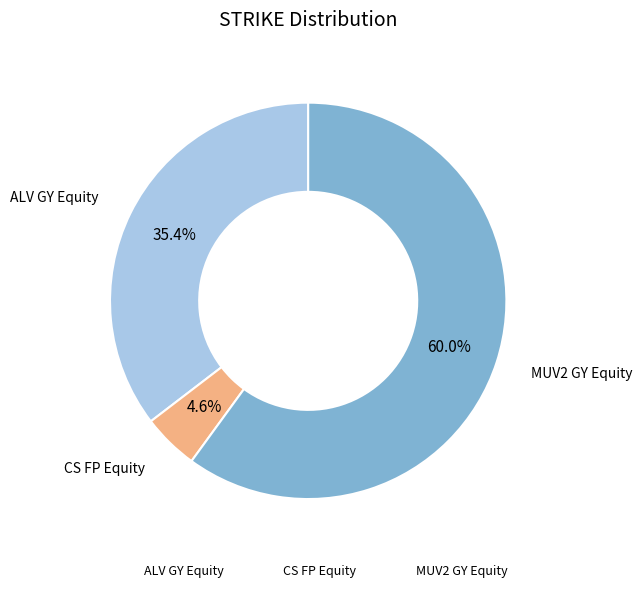

Count the number of slices in the pie.

3